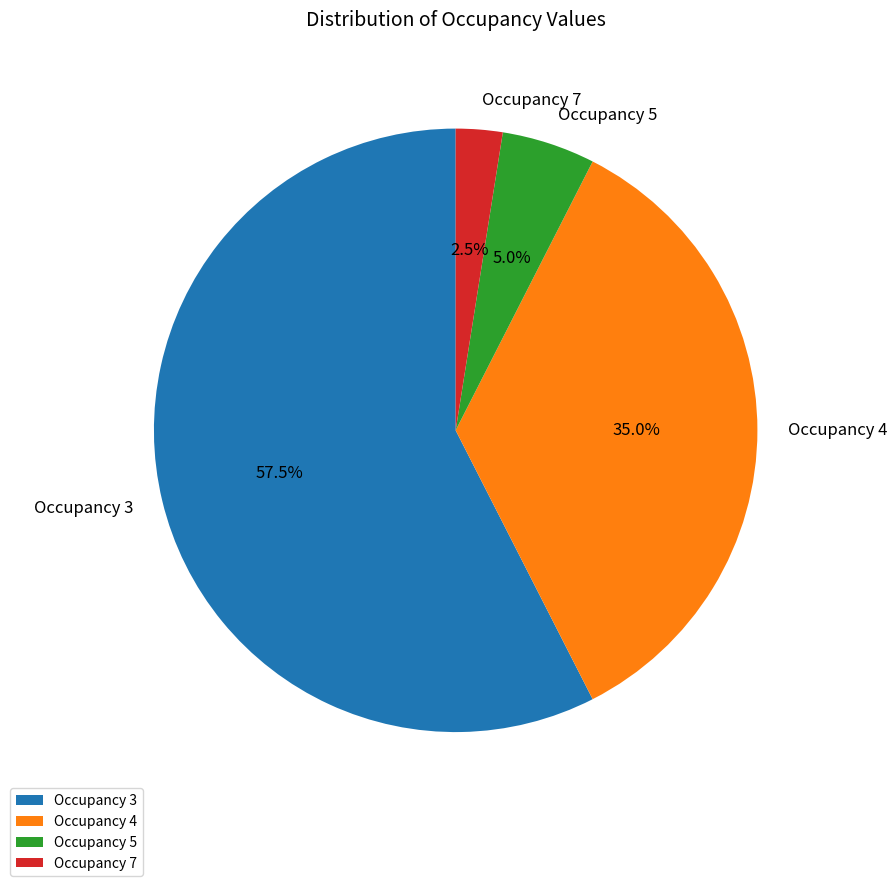

Rank the categories by value from highest to lowest.

Occupancy 3, Occupancy 4, Occupancy 5, Occupancy 7